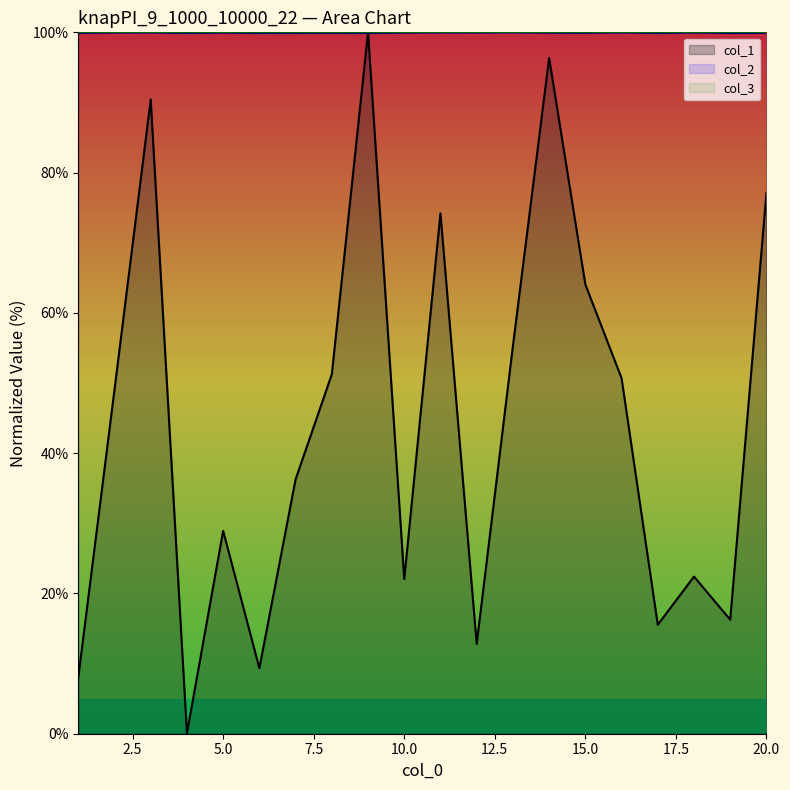

Reading left to right, what are all the values shown in this chart?

col_1: 1=8.0	2=49.1	3=90.4	4=0.1	5=28.9	6=9.3	7=36.3	8=51.2	9=100.0	10=22.1	11=74.2	12=12.8	13=55.3	14=96.3	15=64.0	16=50.7	17=15.5	18=22.4	19=16.3	20=77.1
col_2: 1=99.9	2=100.0	3=100.0	4=99.9	5=100.0	6=99.9	7=99.9	8=99.9	9=99.9	10=100.0	11=100.0	12=100.0	13=100.0	14=100.0	15=99.9	16=100.0	17=99.9	18=100.0	19=99.9	20=99.9